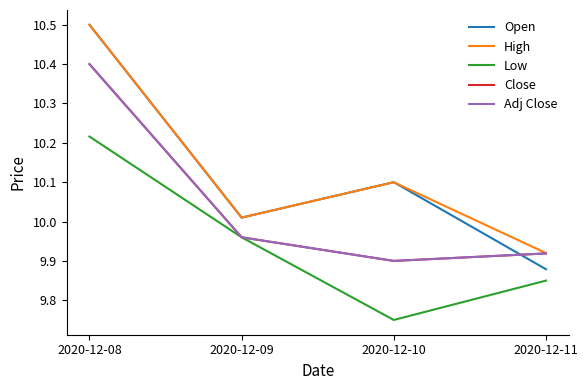

True or false: Adj Close and Close intersect in this chart.

False